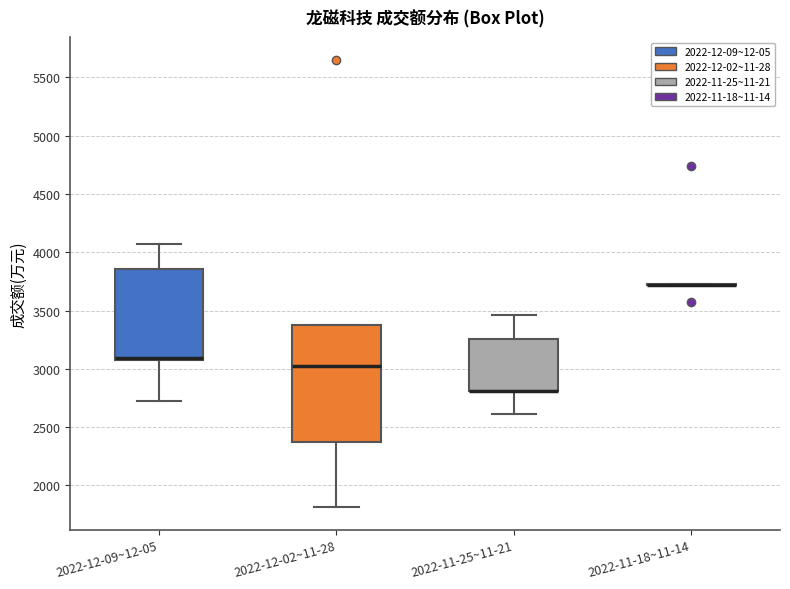

Comparing the boxes themselves (not the whiskers), which one is the tallest?

2022-12-02~11-28